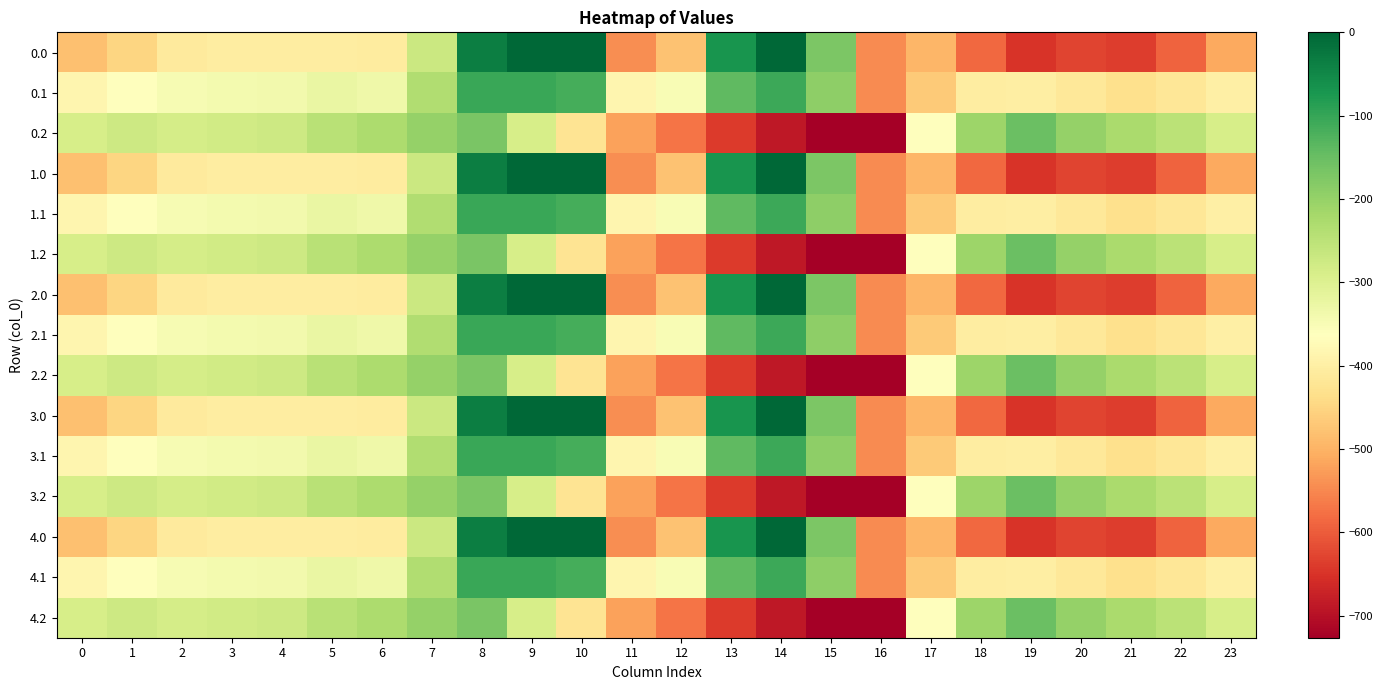

Reading right to left, list all the values displayed in this chart.

0.0: 23=-511.3	22=-592.3	21=-638.4	20=-629.9	19=-649.2	18=-586.7	17=-494.8	16=-545.4	15=-172.8	14=-0.3	13=-70.2	12=-477.2	11=-544.3	10=0.0	9=0.0	8=-35.0	7=-270.7	6=-408.0	5=-403.8	4=-404.9	3=-404.4	2=-410.3	1=-449.5	0=-482.0
0.1: 23=-399.4	22=-419.9	21=-432.4	20=-414.5	19=-400.2	18=-405.4	17=-466.6	16=-547.3	15=-190.4	14=-105.5	13=-141.2	12=-350.8	11=-384.7	10=-114.0	9=-104.8	8=-102.3	7=-234.9	6=-332.2	5=-325.7	4=-339.6	3=-342.7	2=-347.9	1=-361.1	0=-384.6
0.2: 23=-287.5	22=-247.4	21=-226.4	20=-199.2	19=-151.0	18=-210.0	17=-362.4	16=-726.6	15=-725.8	14=-687.4	13=-640.4	12=-571.2	11=-520.6	10=-423.5	9=-288.5	8=-169.5	7=-199.0	6=-228.8	5=-245.0	4=-274.4	3=-281.0	2=-285.5	1=-272.7	0=-287.1
1.0: 23=-511.3	22=-592.3	21=-638.4	20=-629.9	19=-649.2	18=-586.7	17=-494.8	16=-545.4	15=-172.8	14=-0.3	13=-70.2	12=-477.2	11=-544.3	10=0.0	9=0.0	8=-35.0	7=-270.7	6=-408.0	5=-403.8	4=-404.9	3=-404.4	2=-410.3	1=-449.5	0=-482.0
1.1: 23=-399.4	22=-419.9	21=-432.4	20=-414.5	19=-400.2	18=-405.4	17=-466.6	16=-547.3	15=-190.4	14=-105.5	13=-141.2	12=-350.8	11=-384.7	10=-114.0	9=-104.8	8=-102.3	7=-234.9	6=-332.2	5=-325.7	4=-339.6	3=-342.7	2=-347.9	1=-361.1	0=-384.6
1.2: 23=-287.5	22=-247.4	21=-226.4	20=-199.2	19=-151.0	18=-210.0	17=-362.4	16=-726.6	15=-725.8	14=-687.4	13=-640.4	12=-571.2	11=-520.6	10=-423.5	9=-288.5	8=-169.5	7=-199.0	6=-228.8	5=-245.0	4=-274.4	3=-281.0	2=-285.5	1=-272.7	0=-287.1
2.0: 23=-511.3	22=-592.3	21=-638.4	20=-629.9	19=-649.2	18=-586.7	17=-494.8	16=-545.4	15=-172.8	14=-0.3	13=-70.2	12=-477.2	11=-544.3	10=0.0	9=0.0	8=-35.0	7=-270.7	6=-408.0	5=-403.8	4=-404.9	3=-404.4	2=-410.3	1=-449.5	0=-482.0
2.1: 23=-399.4	22=-419.9	21=-432.4	20=-414.5	19=-400.2	18=-405.4	17=-466.6	16=-547.3	15=-190.4	14=-105.5	13=-141.2	12=-350.8	11=-384.7	10=-114.0	9=-104.8	8=-102.3	7=-234.9	6=-332.2	5=-325.7	4=-339.6	3=-342.7	2=-347.9	1=-361.1	0=-384.6
2.2: 23=-287.5	22=-247.4	21=-226.4	20=-199.2	19=-151.0	18=-210.0	17=-362.4	16=-726.6	15=-725.8	14=-687.4	13=-640.4	12=-571.2	11=-520.6	10=-423.5	9=-288.5	8=-169.5	7=-199.0	6=-228.8	5=-245.0	4=-274.4	3=-281.0	2=-285.5	1=-272.7	0=-287.1
3.0: 23=-511.3	22=-592.3	21=-638.4	20=-629.9	19=-649.2	18=-586.7	17=-494.8	16=-545.4	15=-172.8	14=-0.3	13=-70.2	12=-477.2	11=-544.3	10=0.0	9=0.0	8=-35.0	7=-270.7	6=-408.0	5=-403.8	4=-404.9	3=-404.4	2=-410.3	1=-449.5	0=-482.0
3.1: 23=-399.4	22=-419.9	21=-432.4	20=-414.5	19=-400.2	18=-405.4	17=-466.6	16=-547.3	15=-190.4	14=-105.5	13=-141.2	12=-350.8	11=-384.7	10=-114.0	9=-104.8	8=-102.3	7=-234.9	6=-332.2	5=-325.7	4=-339.6	3=-342.7	2=-347.9	1=-361.1	0=-384.6
3.2: 23=-287.5	22=-247.4	21=-226.4	20=-199.2	19=-151.0	18=-210.0	17=-362.4	16=-726.6	15=-725.8	14=-687.4	13=-640.4	12=-571.2	11=-520.6	10=-423.5	9=-288.5	8=-169.5	7=-199.0	6=-228.8	5=-245.0	4=-274.4	3=-281.0	2=-285.5	1=-272.7	0=-287.1
4.0: 23=-511.3	22=-592.3	21=-638.4	20=-629.9	19=-649.2	18=-586.7	17=-494.8	16=-545.4	15=-172.8	14=-0.3	13=-70.2	12=-477.2	11=-544.3	10=0.0	9=0.0	8=-35.0	7=-270.7	6=-408.0	5=-403.8	4=-404.9	3=-404.4	2=-410.3	1=-449.5	0=-482.0
4.1: 23=-399.4	22=-419.9	21=-432.4	20=-414.5	19=-400.2	18=-405.4	17=-466.6	16=-547.3	15=-190.4	14=-105.5	13=-141.2	12=-350.8	11=-384.7	10=-114.0	9=-104.8	8=-102.3	7=-234.9	6=-332.2	5=-325.7	4=-339.6	3=-342.7	2=-347.9	1=-361.1	0=-384.6
4.2: 23=-287.5	22=-247.4	21=-226.4	20=-199.2	19=-151.0	18=-210.0	17=-362.4	16=-726.6	15=-725.8	14=-687.4	13=-640.4	12=-571.2	11=-520.6	10=-423.5	9=-288.5	8=-169.5	7=-199.0	6=-228.8	5=-245.0	4=-274.4	3=-281.0	2=-285.5	1=-272.7	0=-287.1